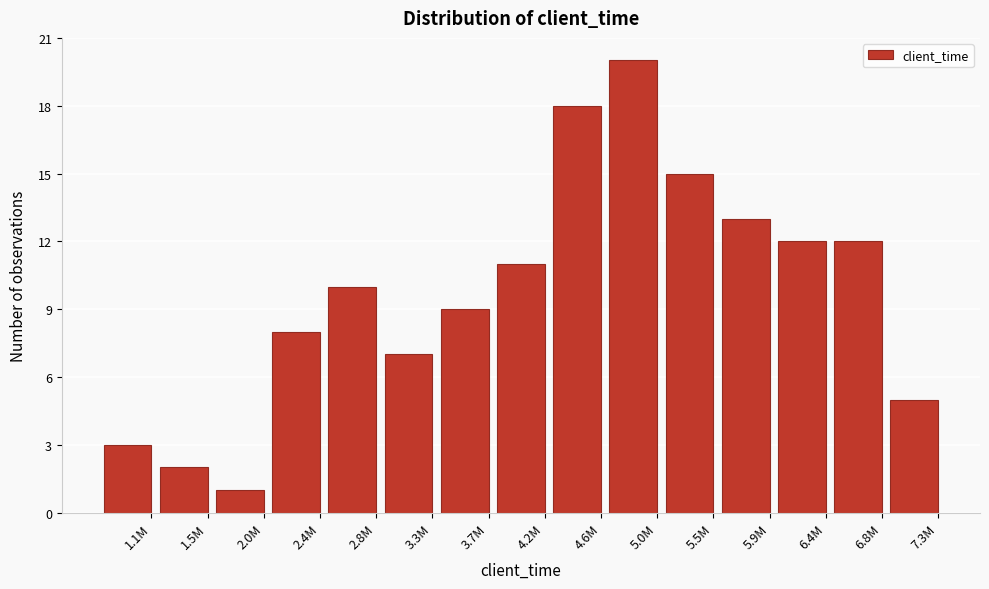

Reading left to right, transcribe all the data shown in this chart.

1.1M=3	1.5M=2	2.0M=1	2.4M=8	2.8M=10	3.3M=7	3.7M=9	4.2M=11	4.6M=18	5.0M=20	5.5M=15	5.9M=13	6.4M=12	6.8M=12	7.3M=5